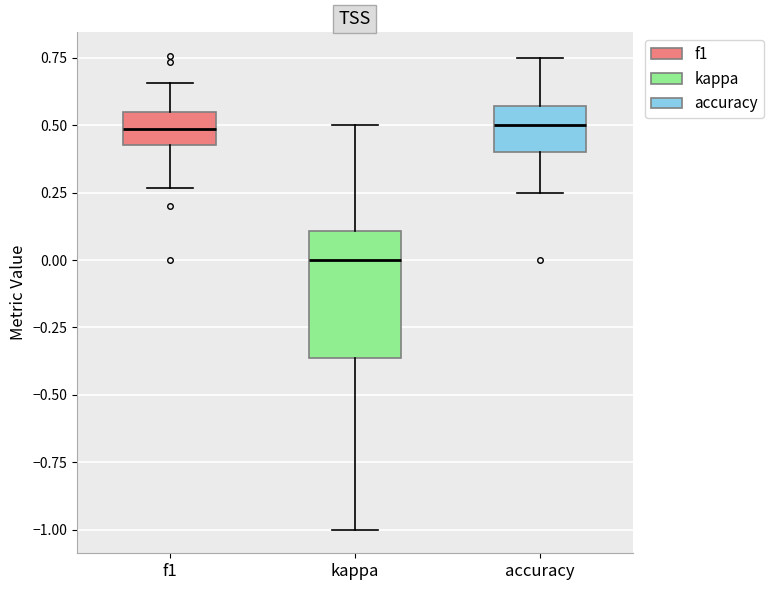

Where is the lower edge of the box for f1 on the y-axis? The values are not printed on the chart, so give them approximately, as read against the axis.

0.45